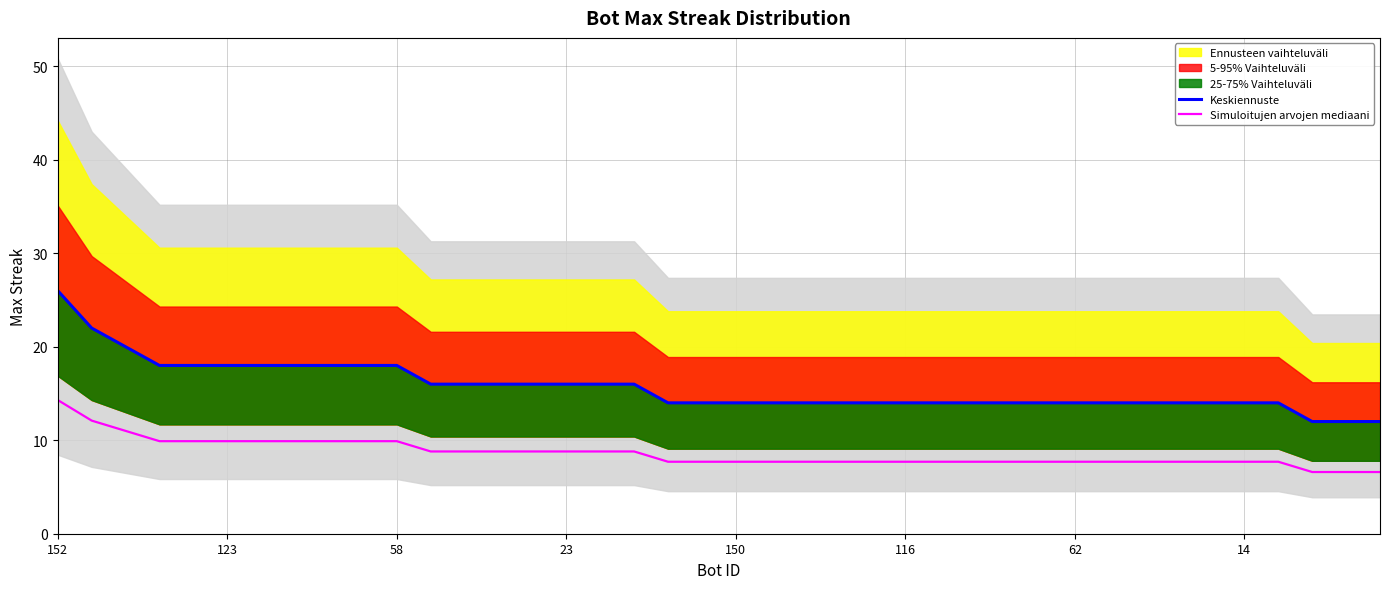

Which series has the largest range (max minus min)?

Keskiennuste